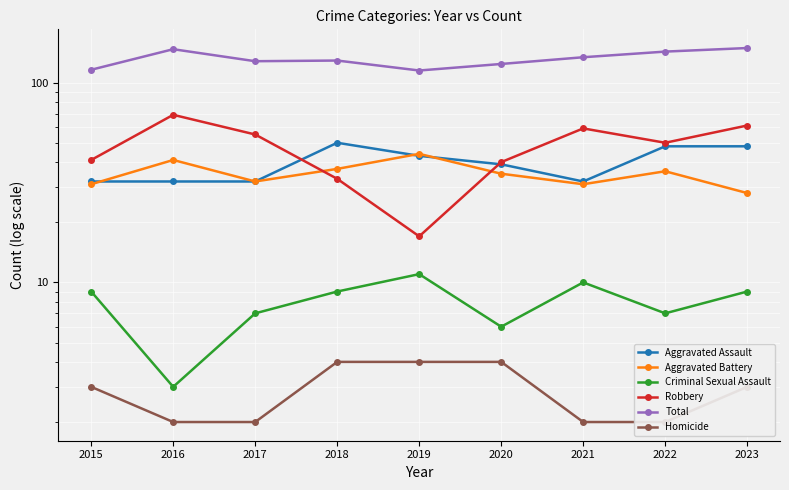

How many values in the Homicide series exceed 3?

3